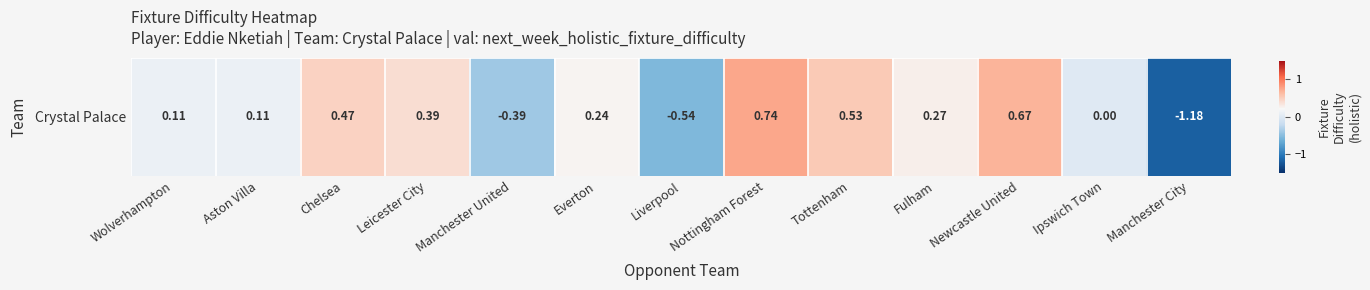

Which has a higher value, Wolverhampton or Liverpool?

Wolverhampton